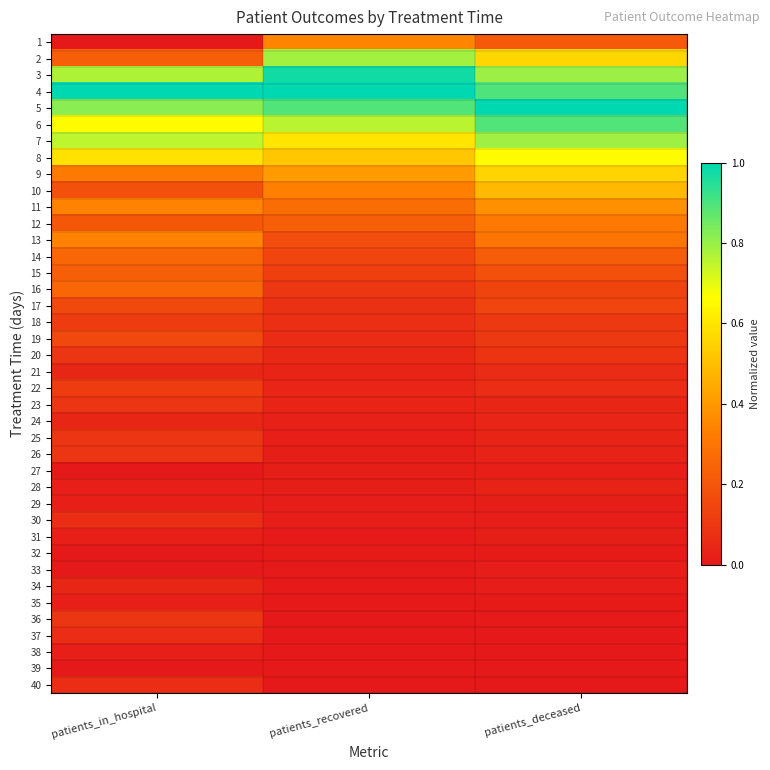

List the series in order of their peak value, lowest first.

39, 32, 33, 27, 29, 31, 35, 38, 28, 24, 34, 21, 30, 37, 40, 20, 23, 25, 26, 36, 18, 22, 17, 19, 15, 14, 16, 12, 13, 1, 11, 10, 9, 8, 2, 7, 6, 3, 4, 5